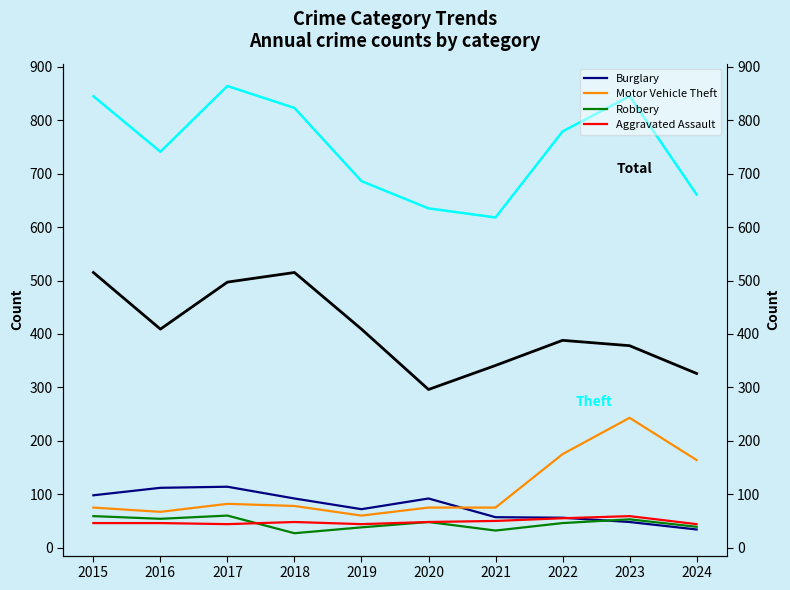

What is the difference between the maximum and second lowest values in the Burglary series?

66